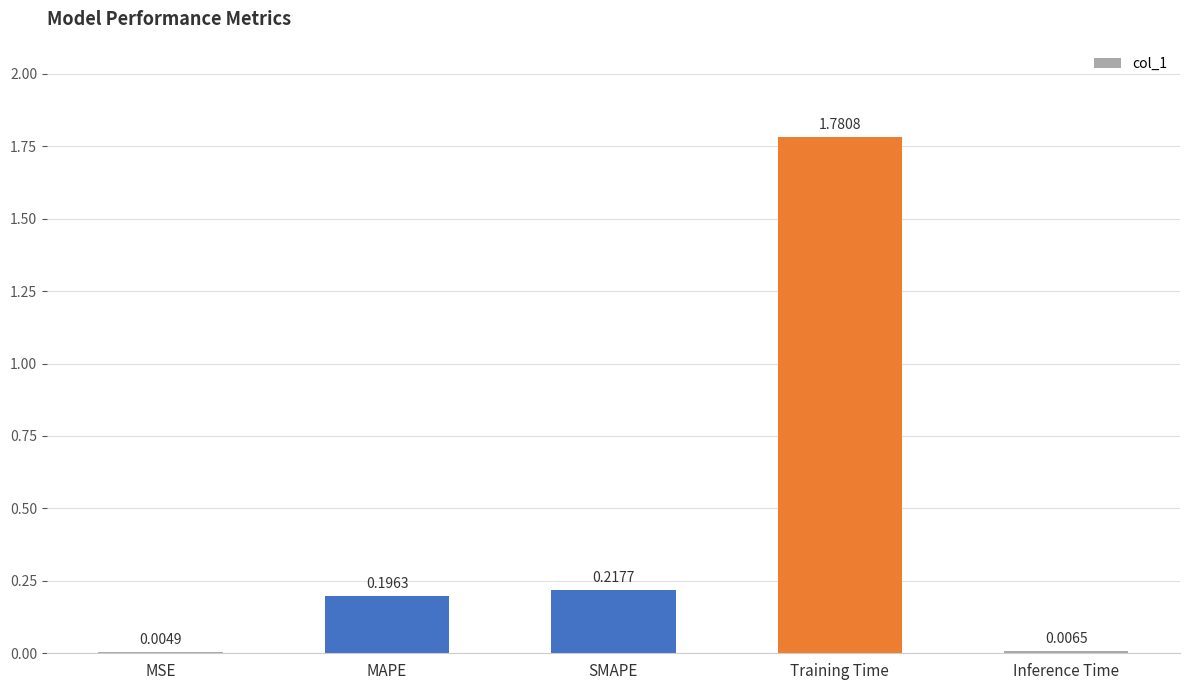

Between Training Time and MSE, which is larger?

Training Time